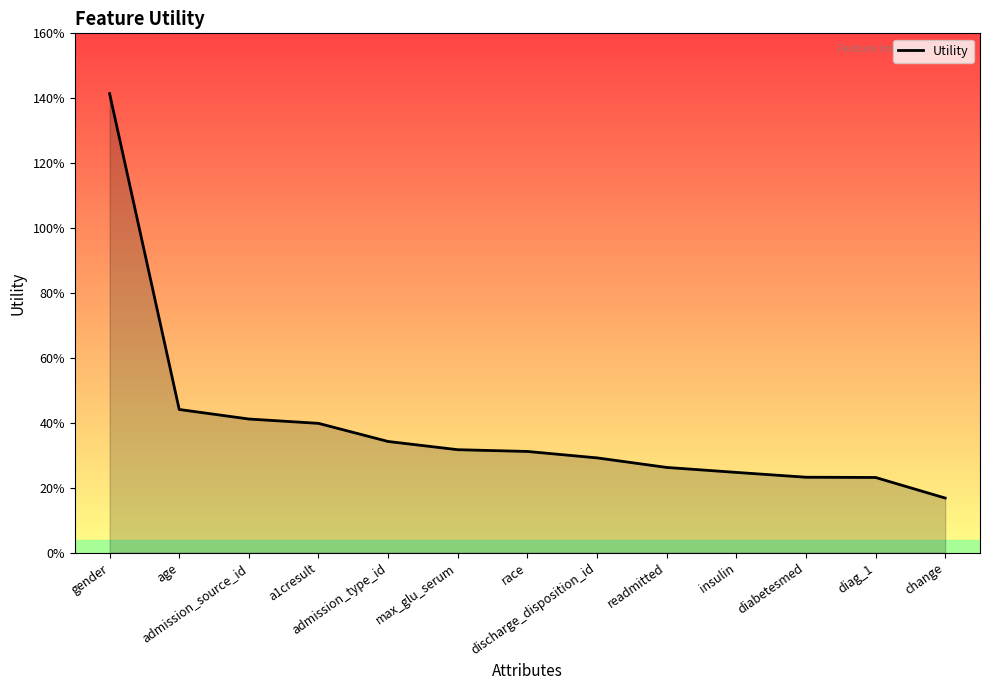

Is it true that the value at discharge_disposition_id is 0.1?

False